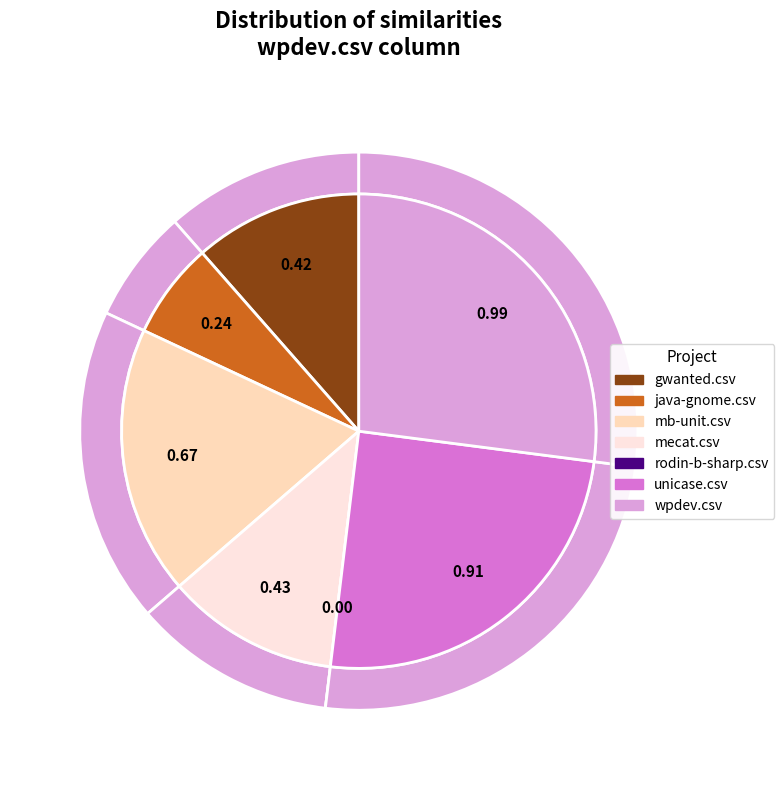

Count the number of slices in the pie.

7